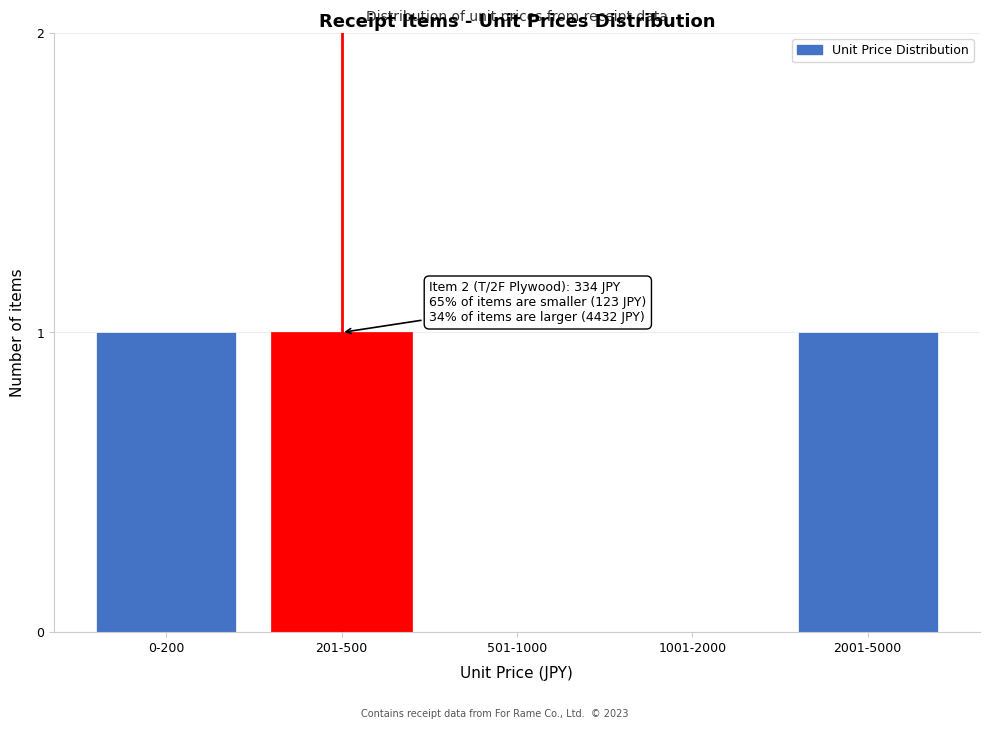

Reading left to right, transcribe all the data shown in this chart.

0-200=1	201-500=1	501-1000=0	1001-2000=0	2001-5000=1